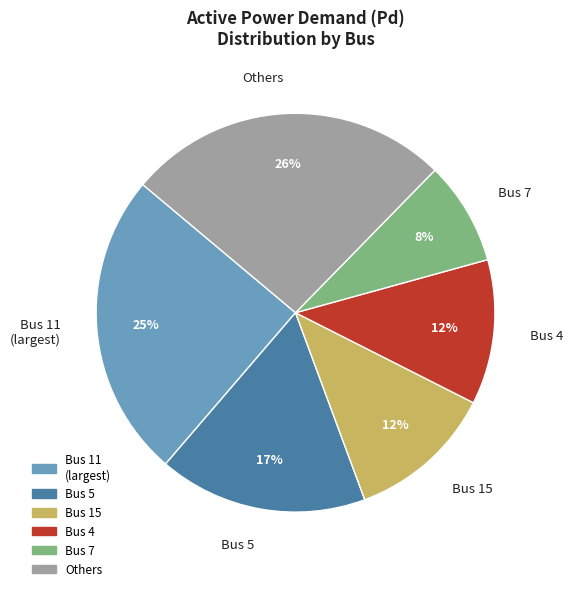

Is there a majority slice in this chart?

No